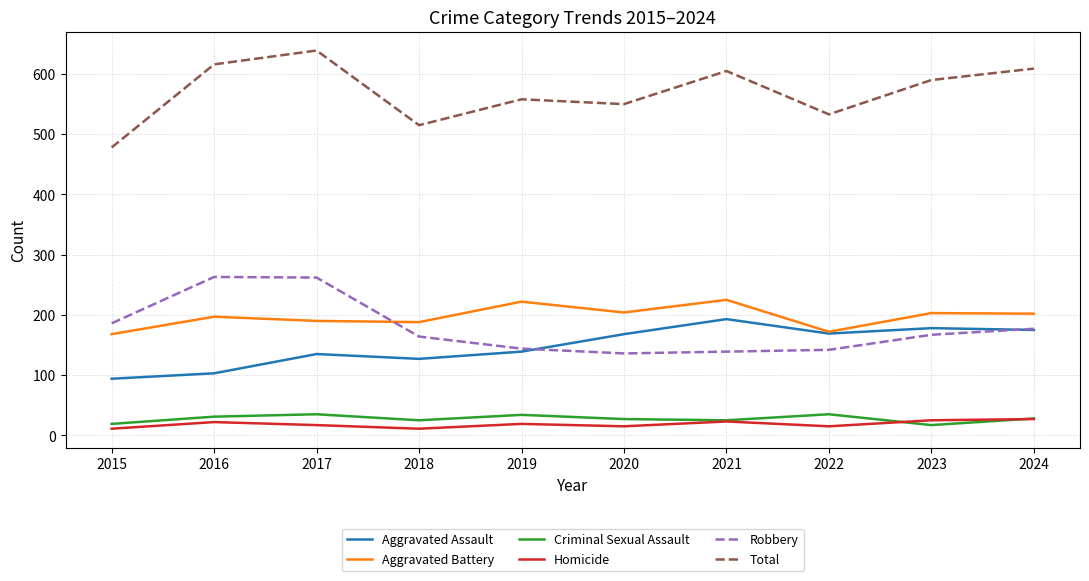

Is the value of Aggravated Assault at 2024 greater than the value of Homicide at 2020?

Yes